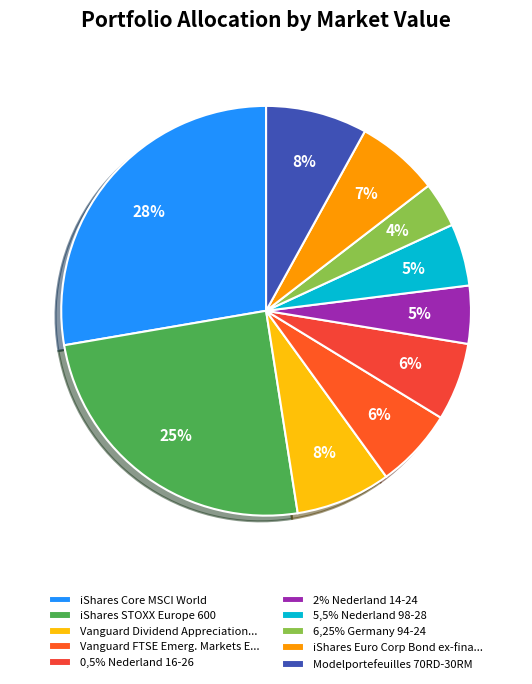

Rank the categories by value from lowest to highest.

6,25% Germany 94-24, 2% Nederland 14-24, 5,5% Nederland 98-28, 0,5% Nederland 16-26, Vanguard FTSE Emerg. Markets ETF, iShares Euro Corp Bond ex-financials, Vanguard Dividend Appreciation ETF, Modelportefeuilles 70RD-30RM, iShares STOXX Europe 600, iShares Core MSCI World